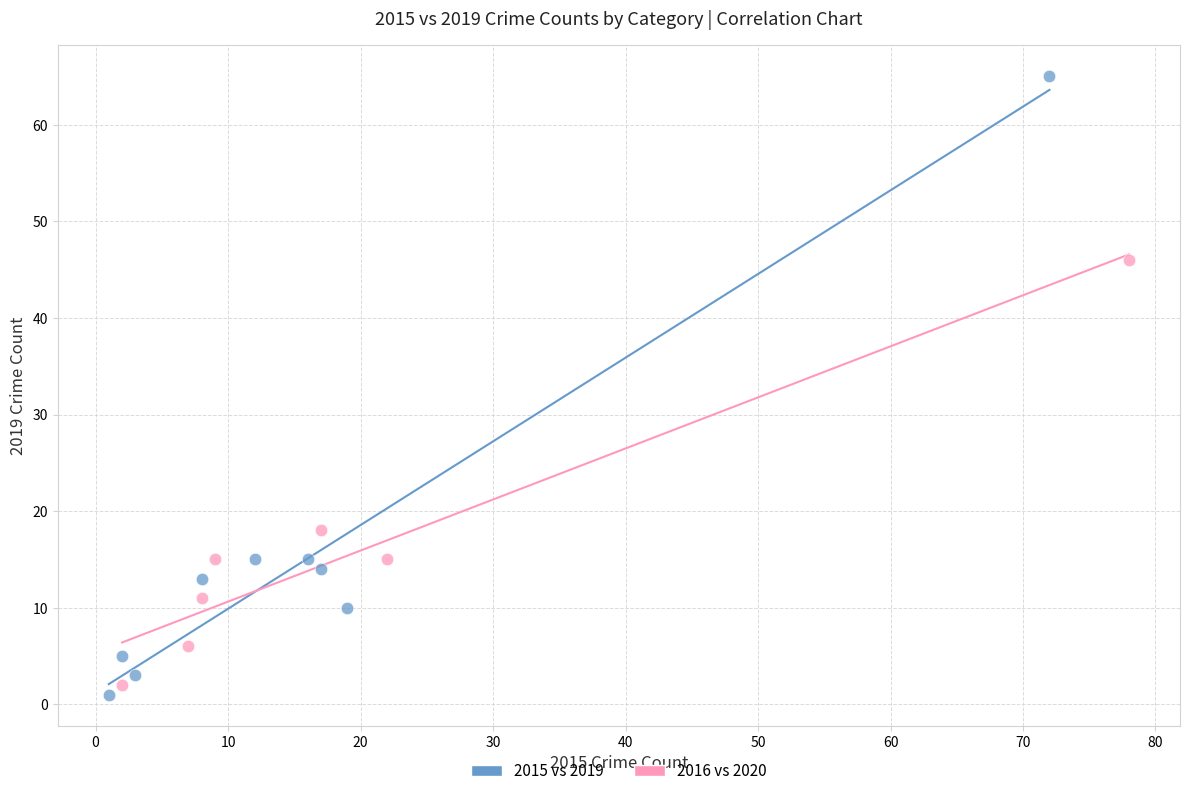

Which series contains the highest Y value?

2015 vs 2019